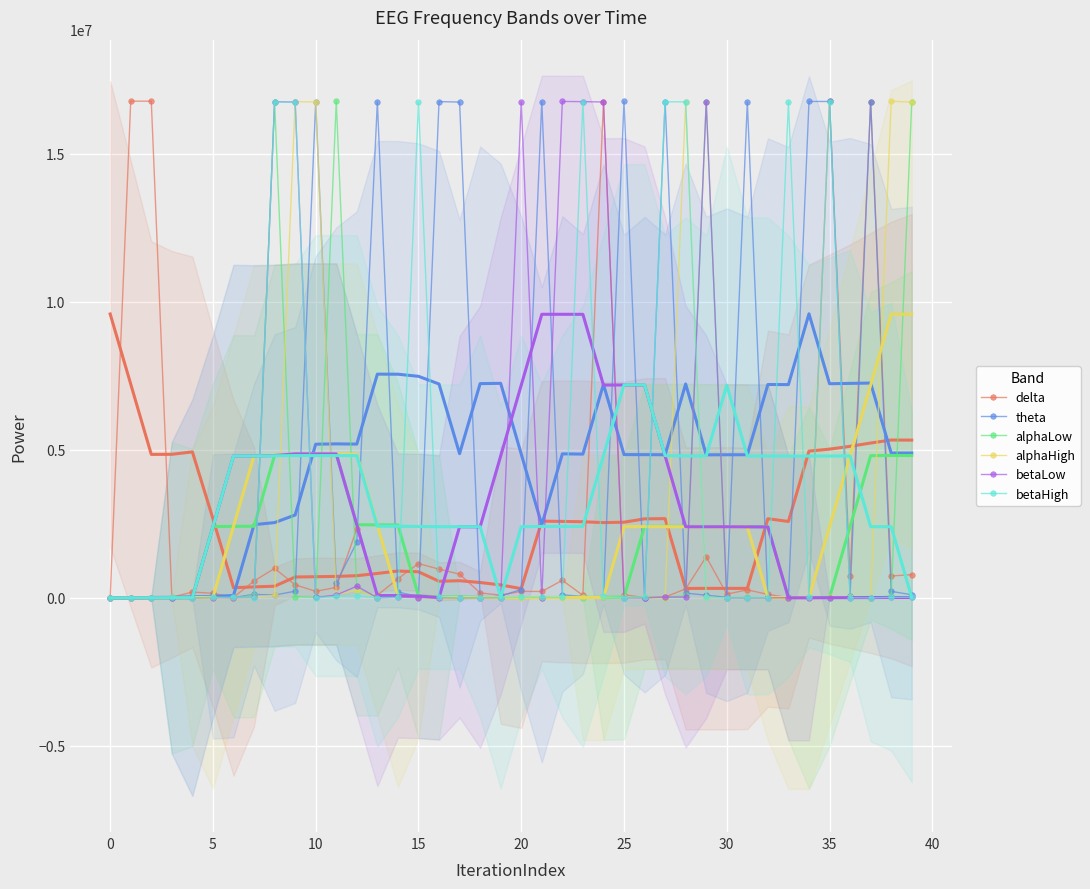

How many interior local valleys does the theta series have?

10